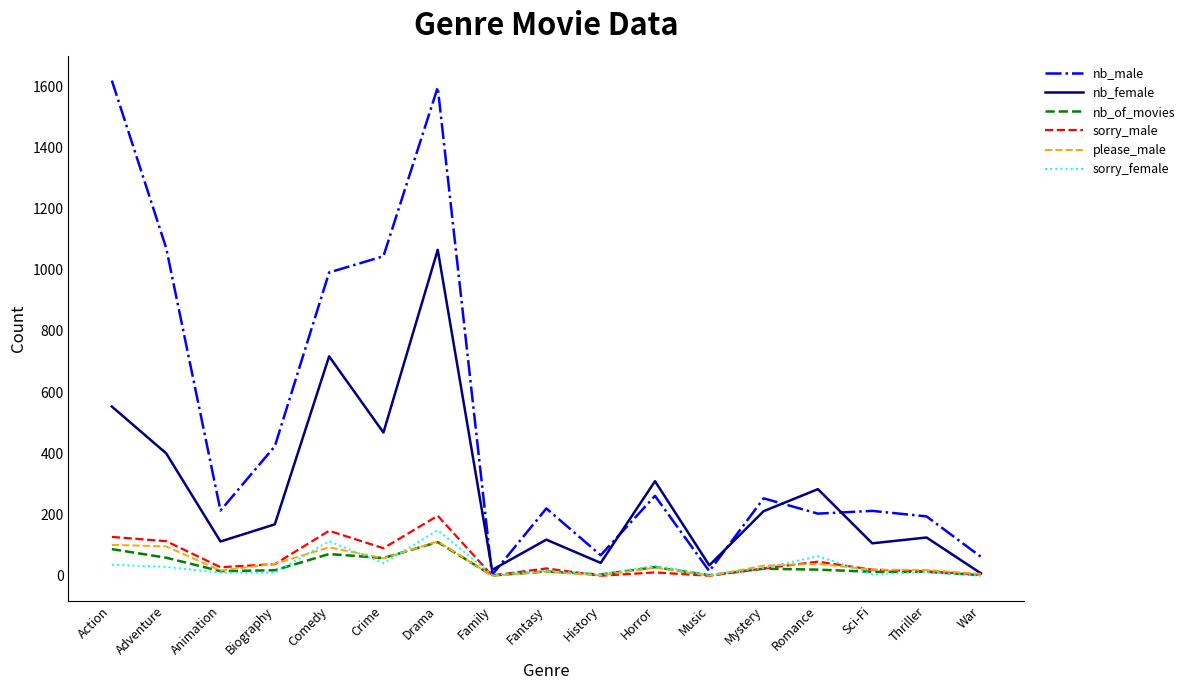

Does the chart have visible grid lines?

No